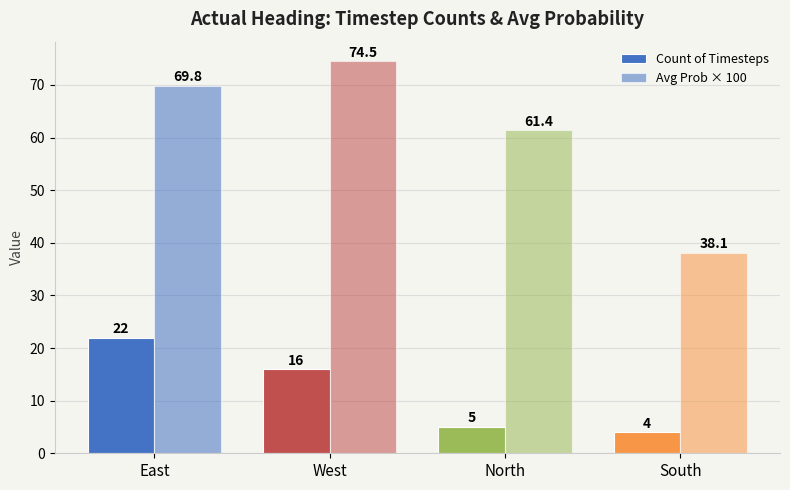

At which label is Count of Timesteps closest to 13?

West